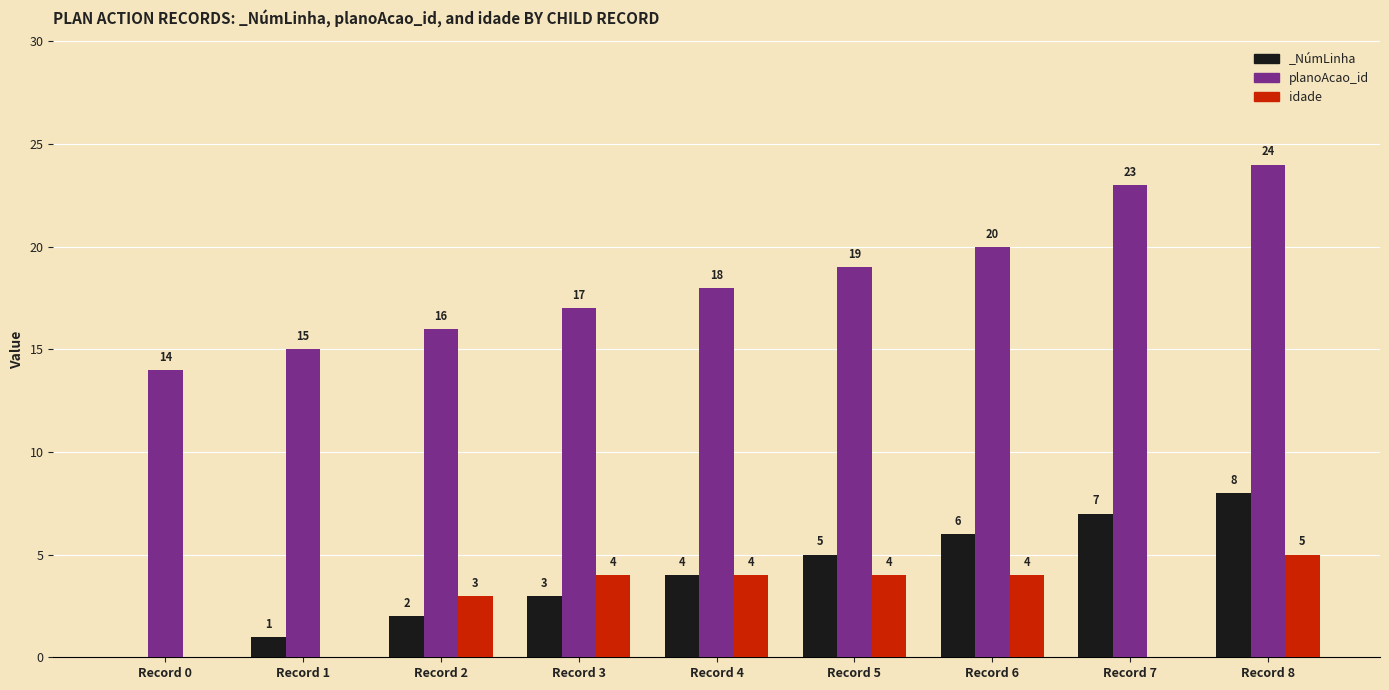

What is the maximum value shown in the chart?

24